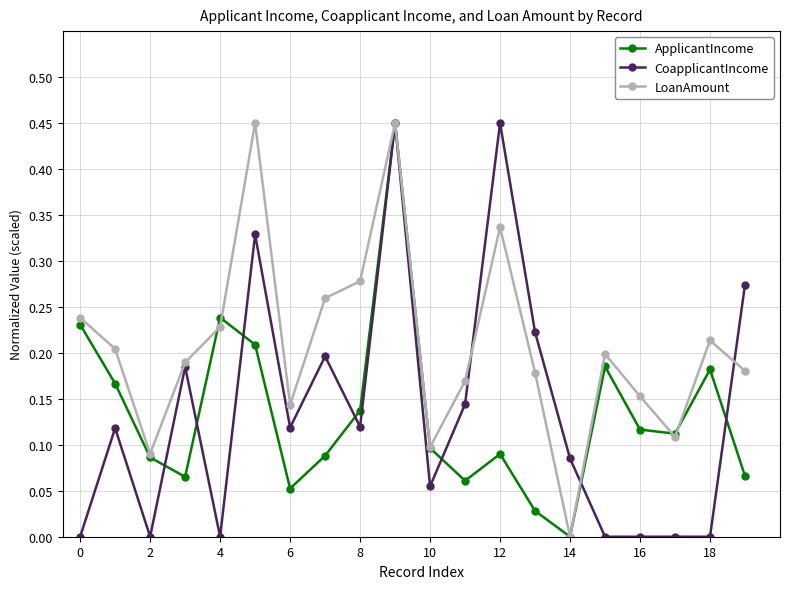

In ApplicantIncome, how many points are higher than both neighbors (excluding endpoints)?

5